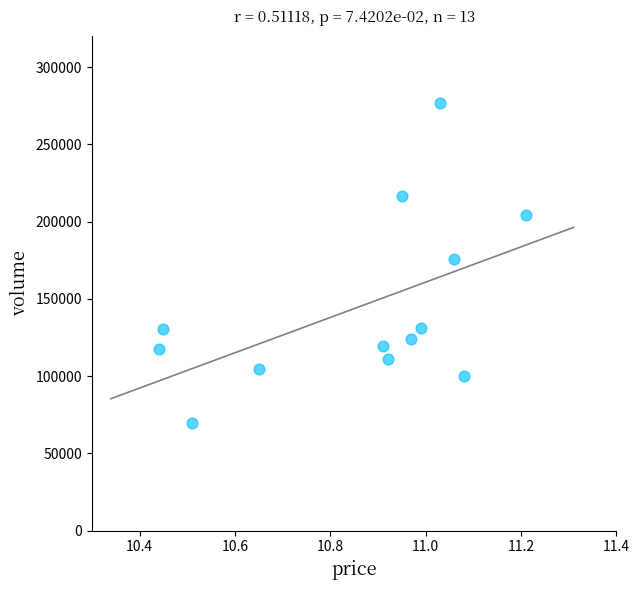

What is the range of Y values (max minus min)?

207241